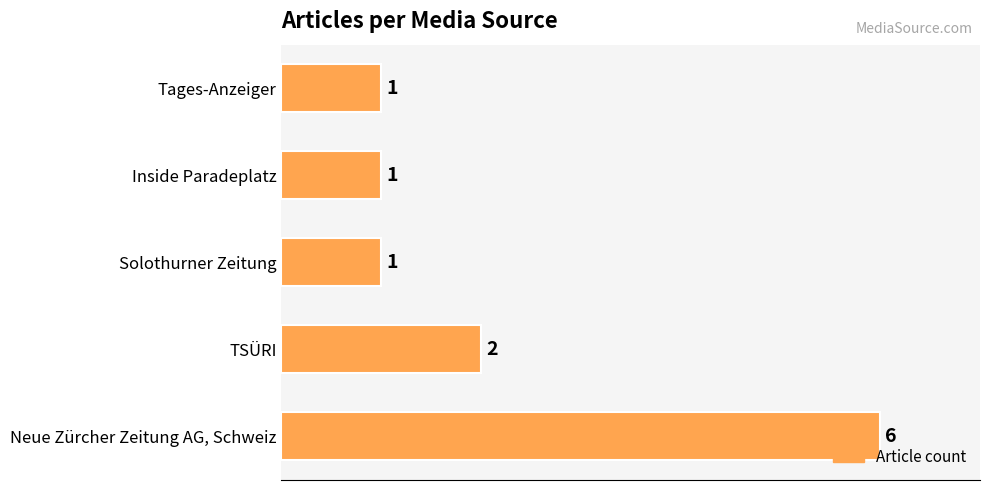

What is the ratio of the value at Tages-Anzeiger to the value at Solothurner Zeitung?

1.0